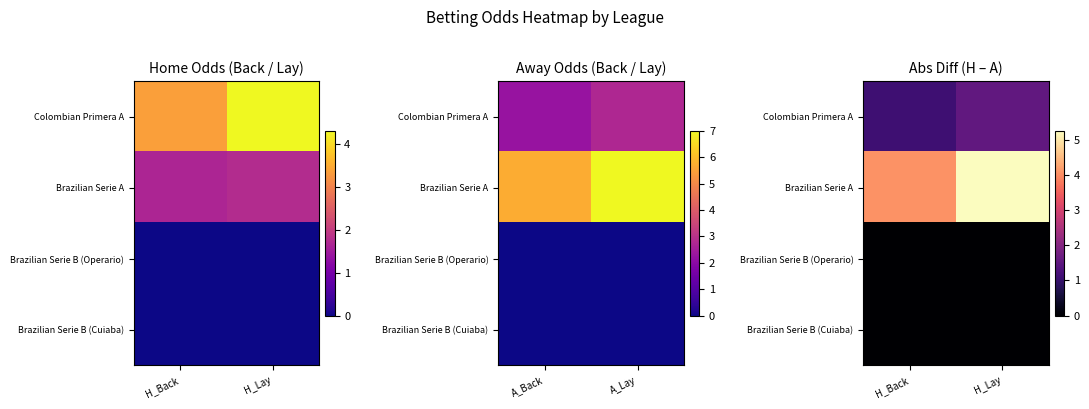

Where is Colombian Primera A nearest to the value 1?

H_Back